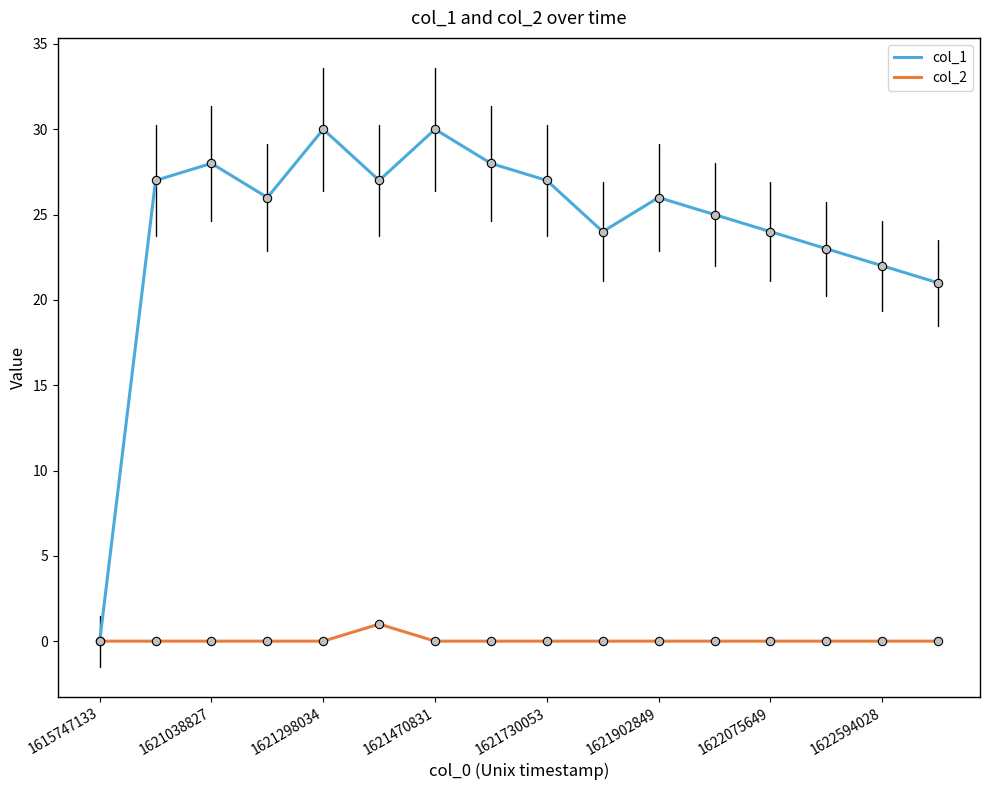

At how many categories does at least one series exceed 11?

15